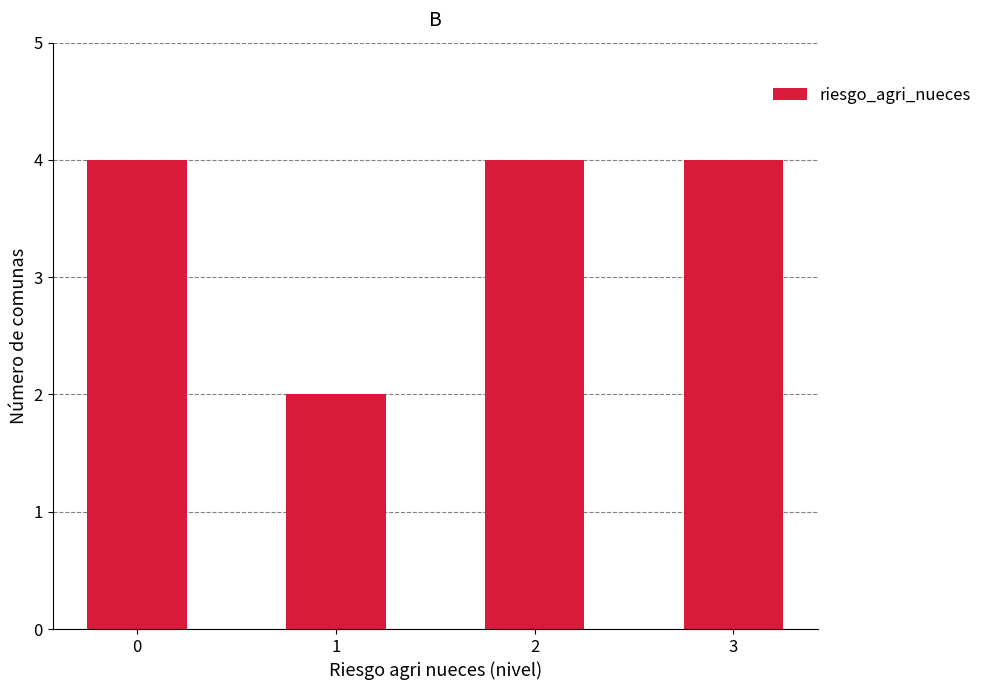

What is the value of the 4th bar from the left?

4